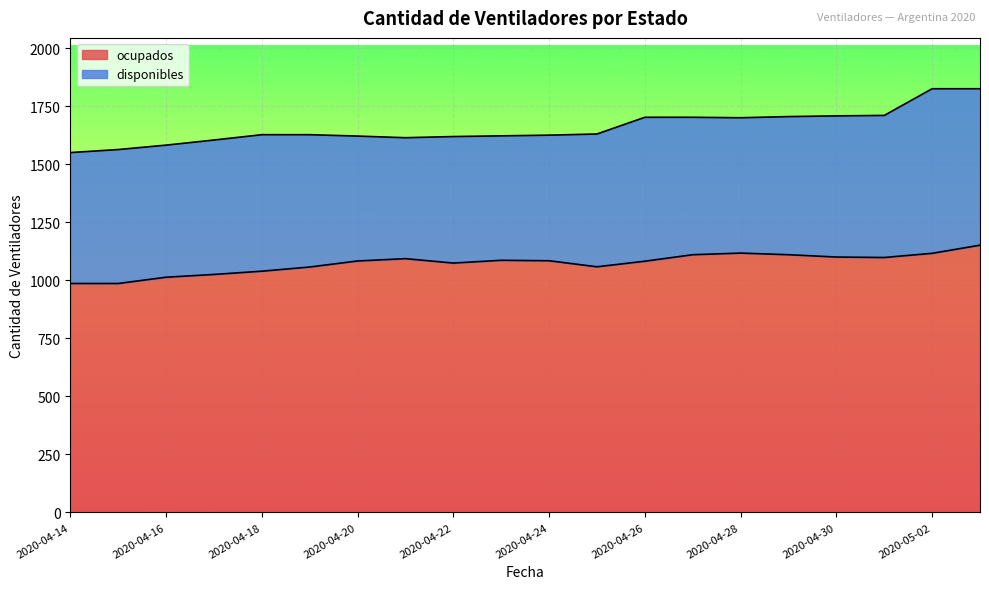

List the labels in order of value, smallest first.

2020-04-14, 2020-04-15, 2020-04-16, 2020-04-17, 2020-04-18, 2020-04-19, 2020-04-25, 2020-04-22, 2020-04-26, 2020-04-20, 2020-04-24, 2020-04-23, 2020-04-21, 2020-05-01, 2020-04-30, 2020-04-27, 2020-04-29, 2020-05-02, 2020-04-28, 2020-05-03